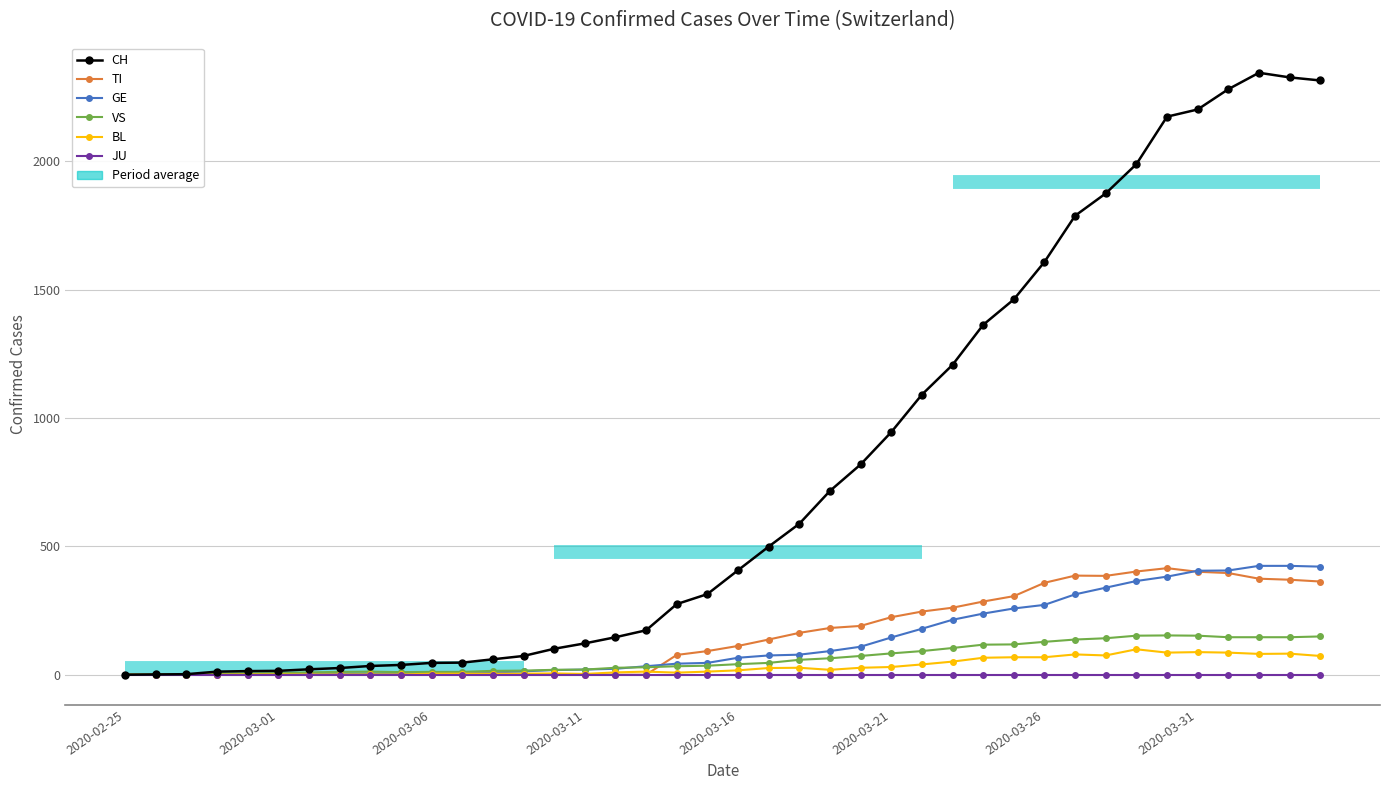

Where is TI nearest to the value 207?

24